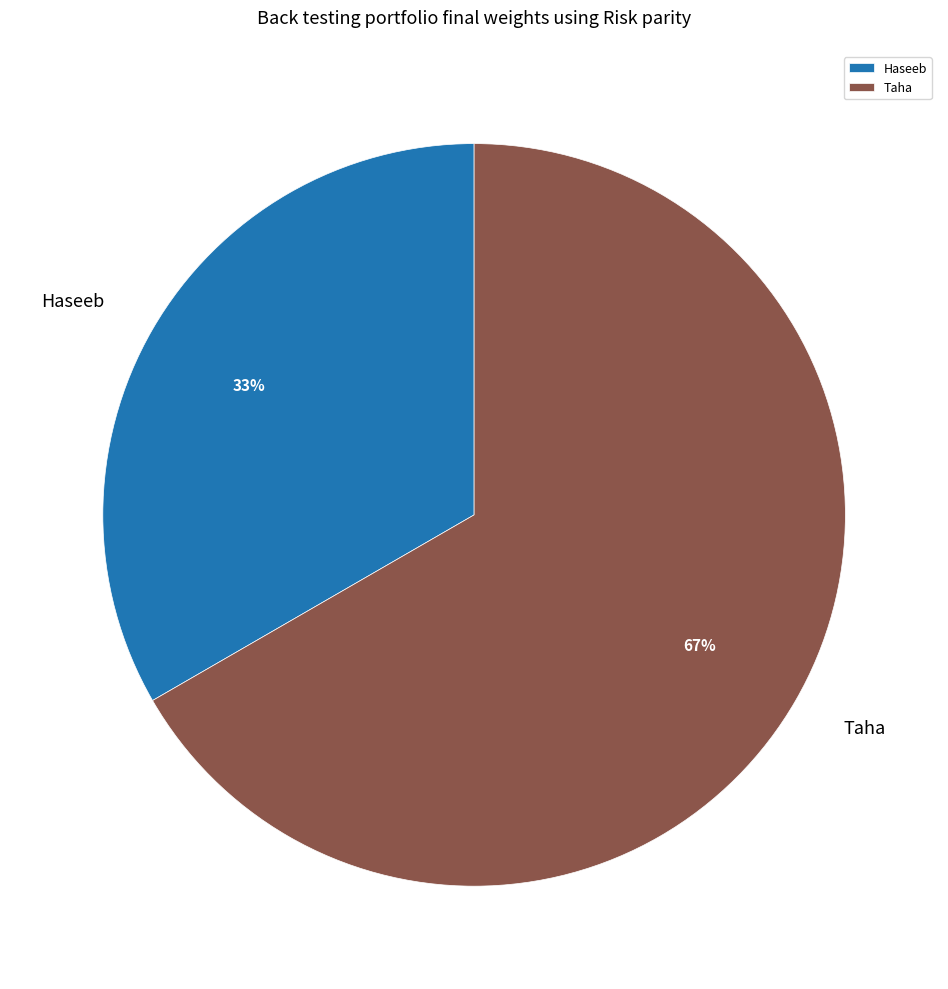

Rank the categories by value from lowest to highest.

Haseeb, Taha